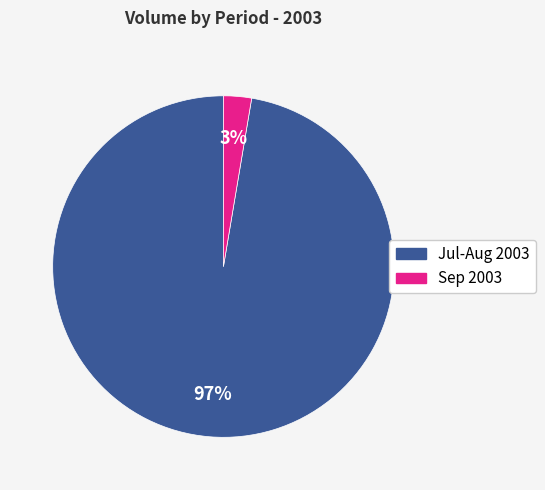

To the nearest percent, what is the combined percentage of Sep 2003 and Jul-Aug 2003?

100%